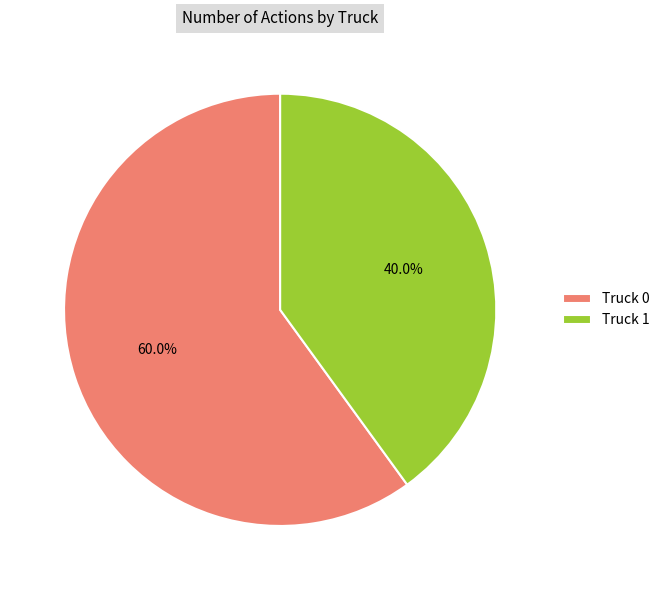

To the nearest percent, what is the combined percentage of Truck 0 and Truck 1?

100%